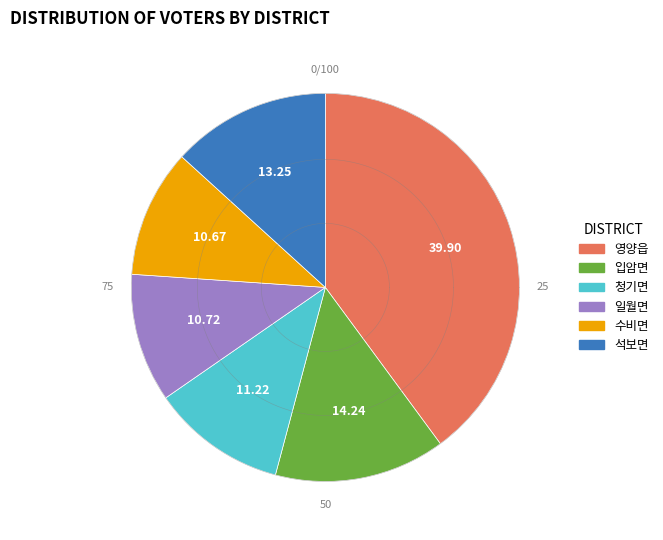

What is the smallest slice in the pie chart?

수비면